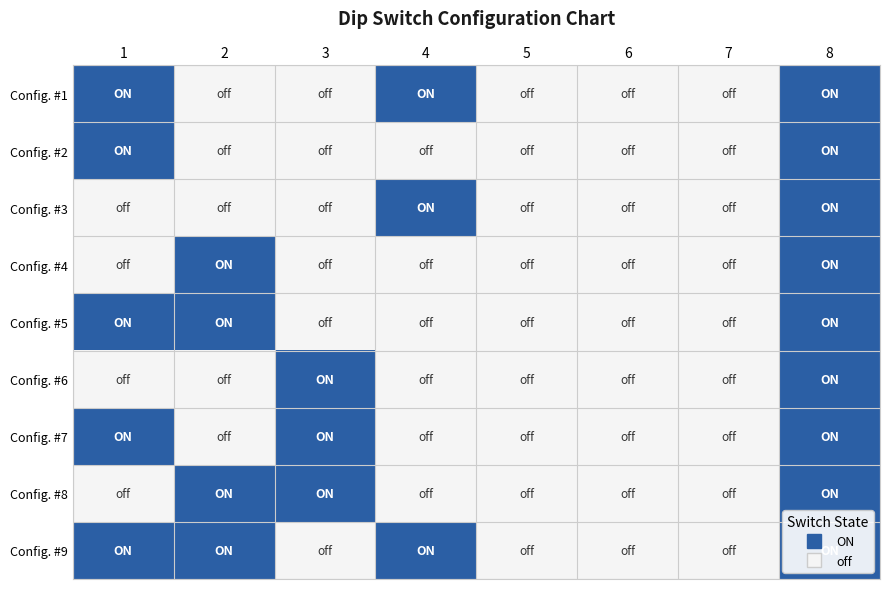

Rank the series at 6 from lowest to highest value.

Config. #1, Config. #2, Config. #3, Config. #4, Config. #5, Config. #6, Config. #7, Config. #8, Config. #9